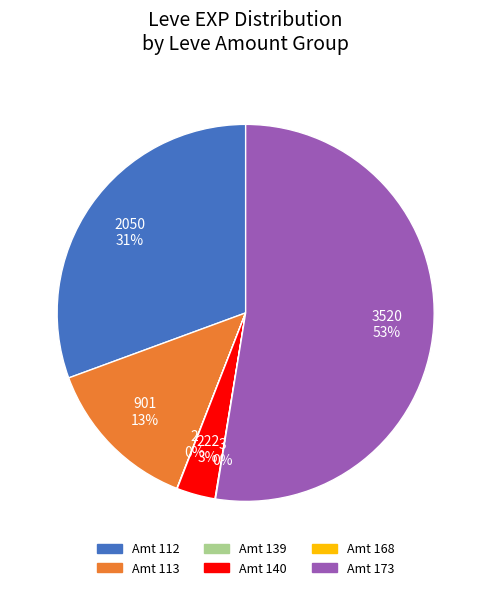

To the nearest percent, what is the average slice percentage?

17%